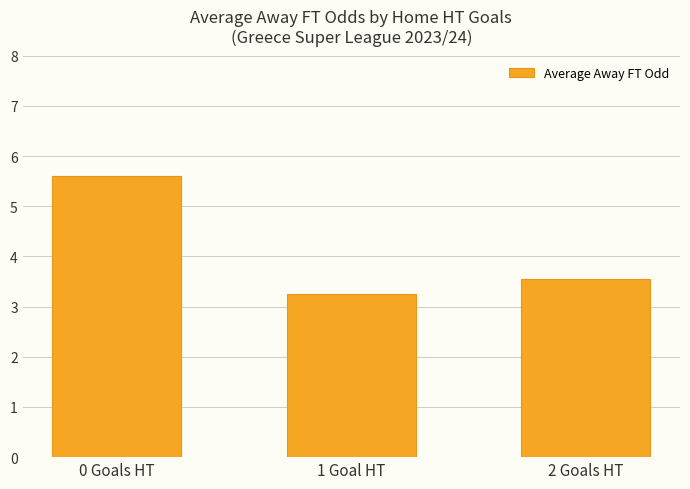

How many data points does each series have?

3